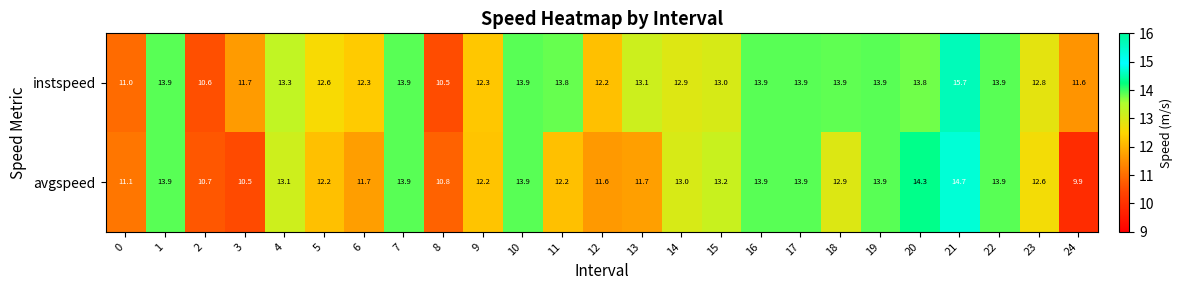

At 0, list the series in order from smallest to largest.

instspeed, avgspeed